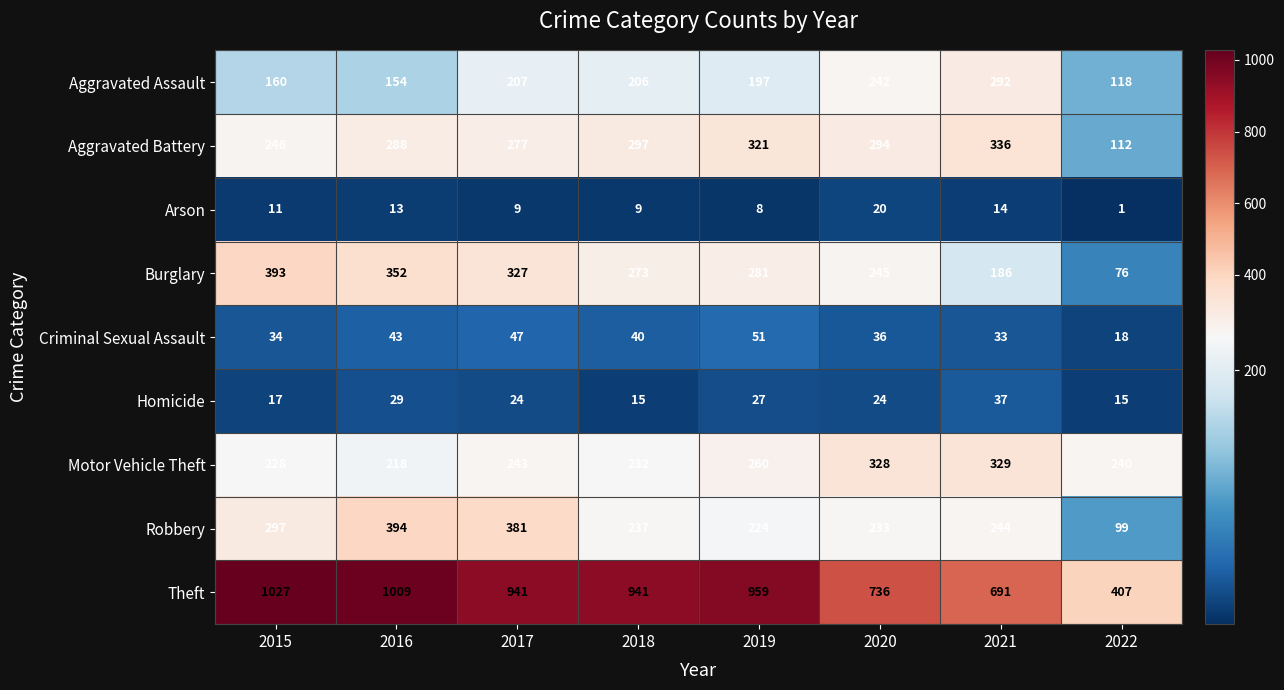

What is the approximate value of Theft at 2016, to the nearest 10?

1010